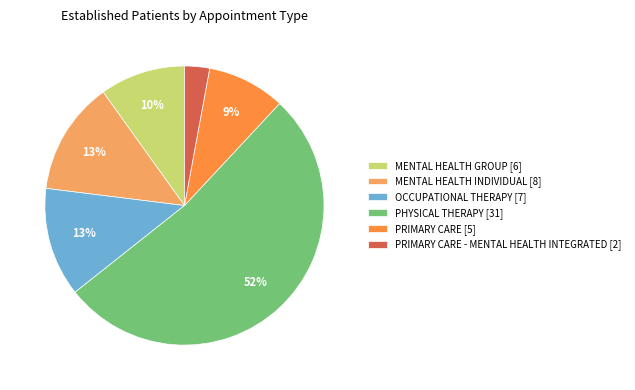

Which slice is the largest?

PHYSICAL THERAPY [31]